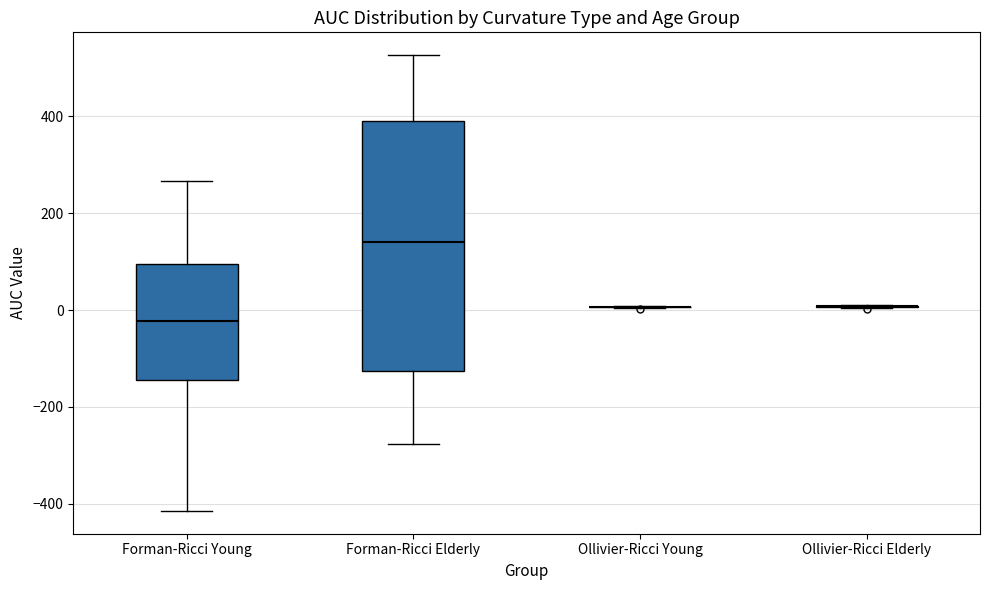

Reading left to right, transcribe this box plot: for each box, give where its median line is, the range the box spans, and where its two whiskers end, as read against the y-axis. The values are not printed on the chart, so give them approximately, as read against the axis.

Forman-Ricci Young: median -20, box -140 to 100, whiskers -420 to 260
Forman-Ricci Elderly: median 140, box -120 to 400, whiskers -280 to 520
Ollivier-Ricci Young: box collapsed to a line at 0, whiskers 0 to 0
Ollivier-Ricci Elderly: box collapsed to a line at 0, whiskers 0 to 0